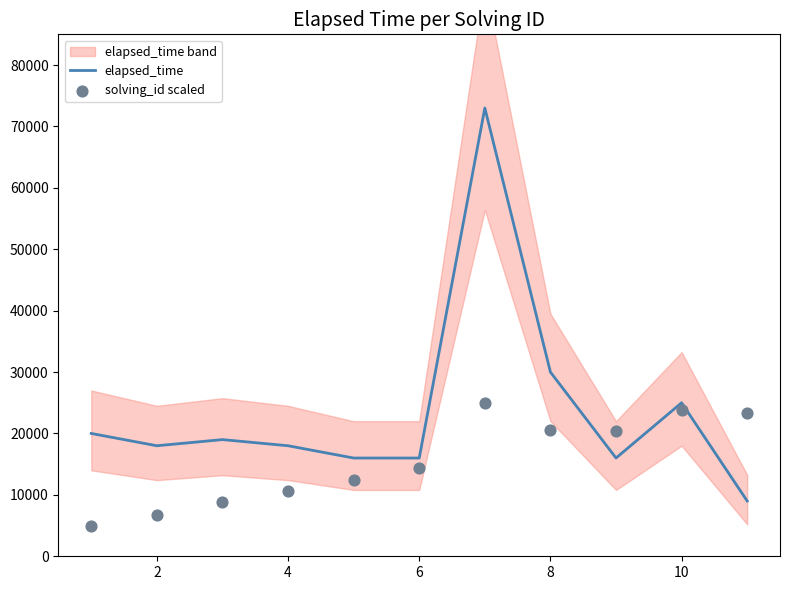

Which series has the largest total across all categories?

elapsed_time